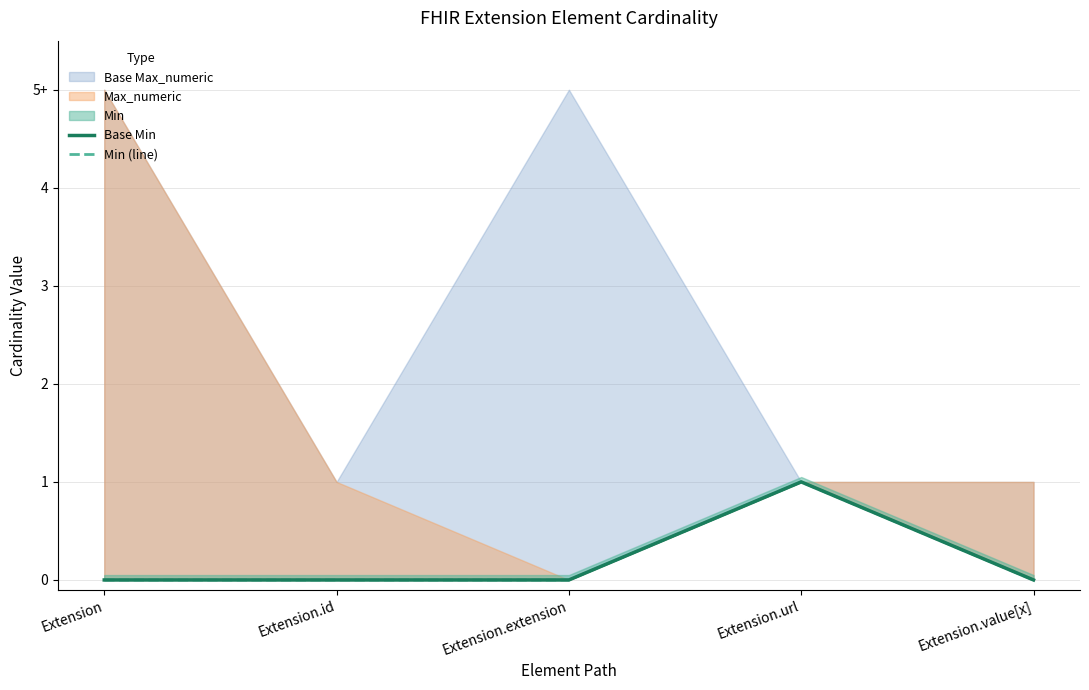

True or false: Base Min and Min (line) intersect in this chart.

False